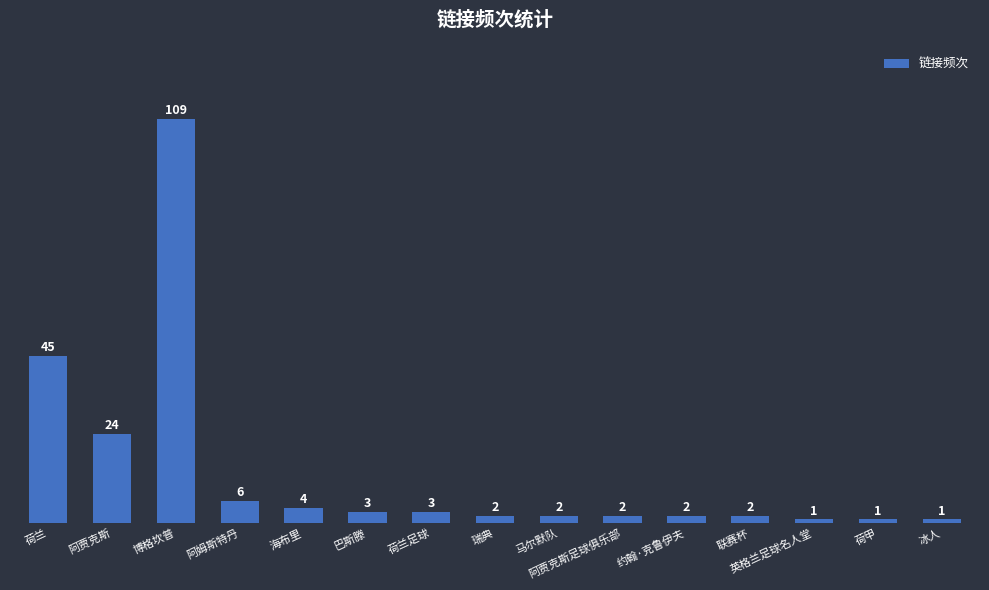

What is the sum of the values at 阿贾克斯 and 英格兰足球名人堂?

25